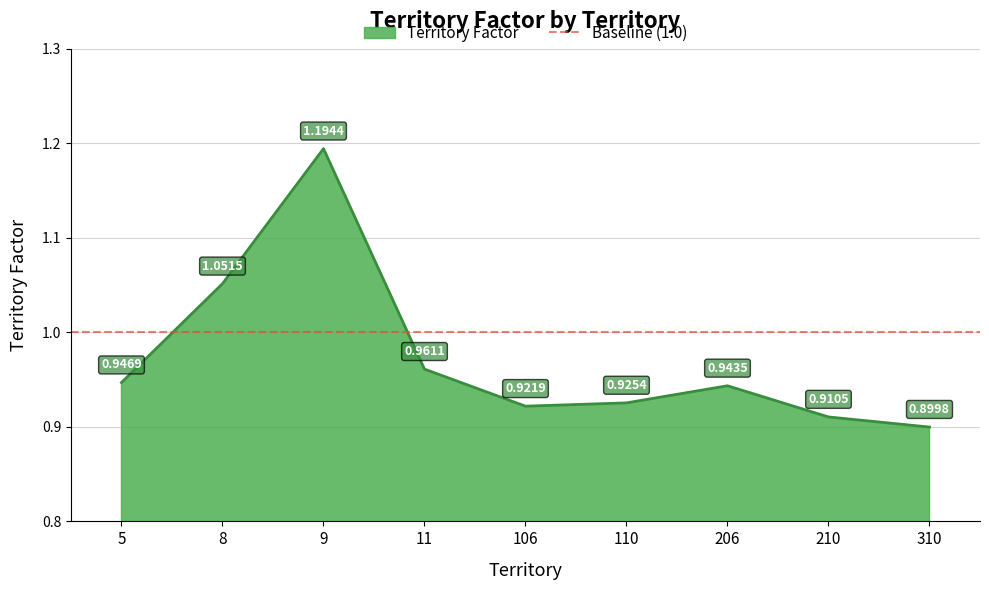

List the labels in order of Territory Factor value, smallest first.

310, 210, 106, 110, 206, 5, 11, 8, 9